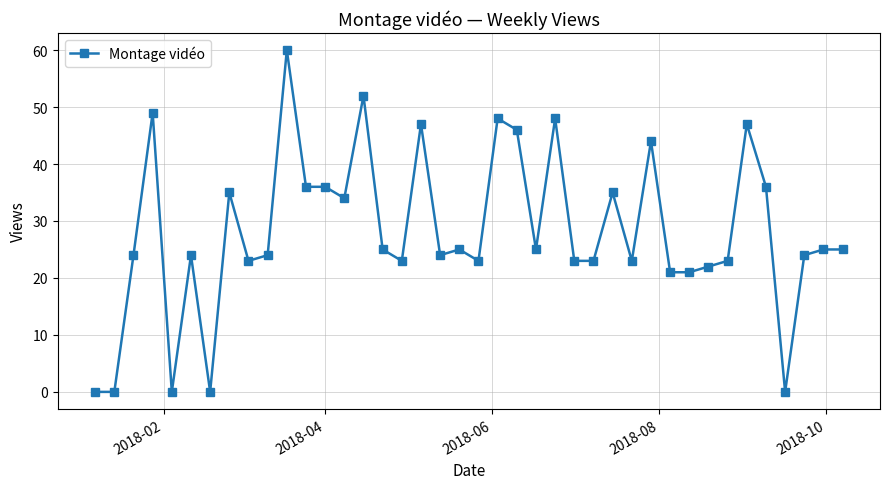

What is the maximum value shown in the chart?

60